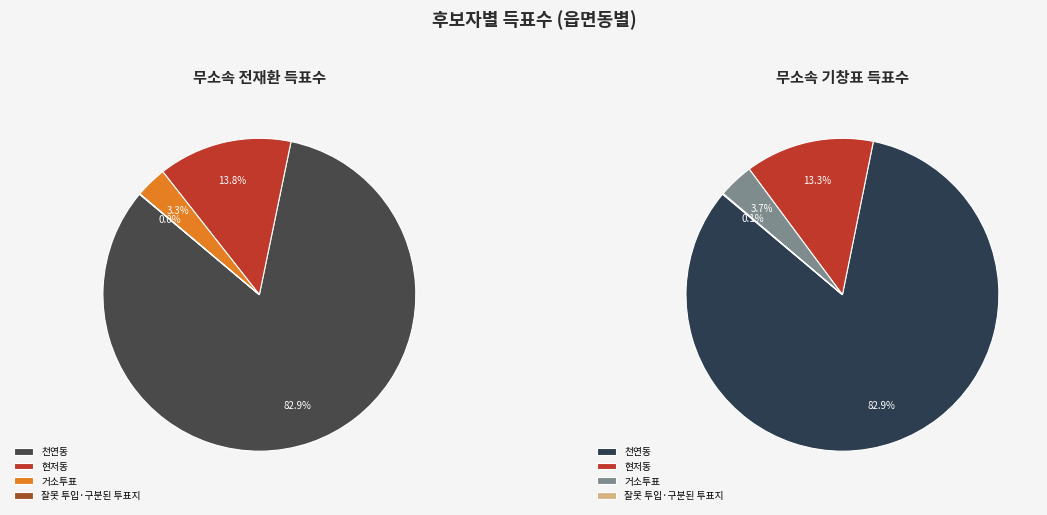

To the nearest percent, what is the average slice percentage?

25%